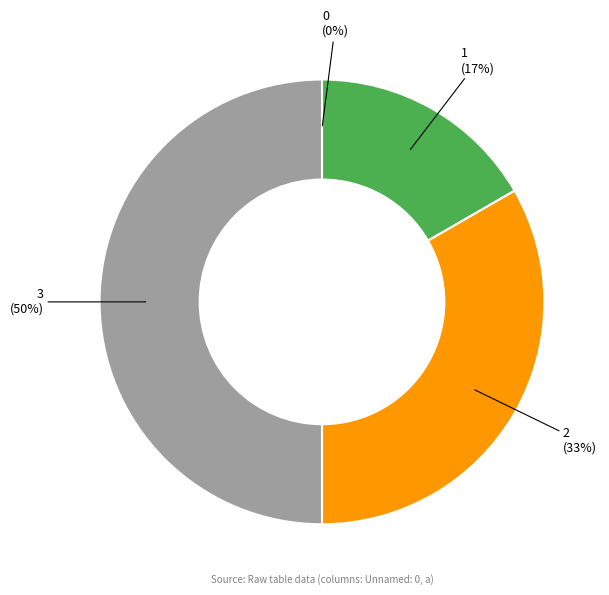

To the nearest percent, what is the difference between the largest and smallest slice percentages?

50%